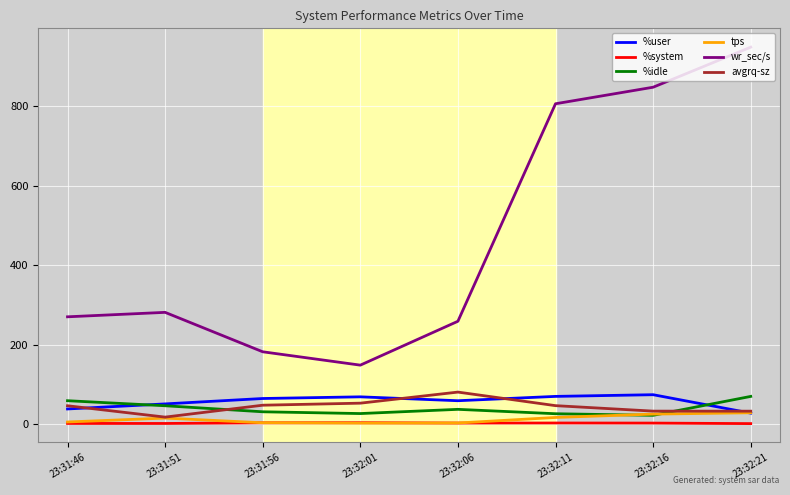

At which category does the chart reach its peak across all series?

23:32:21